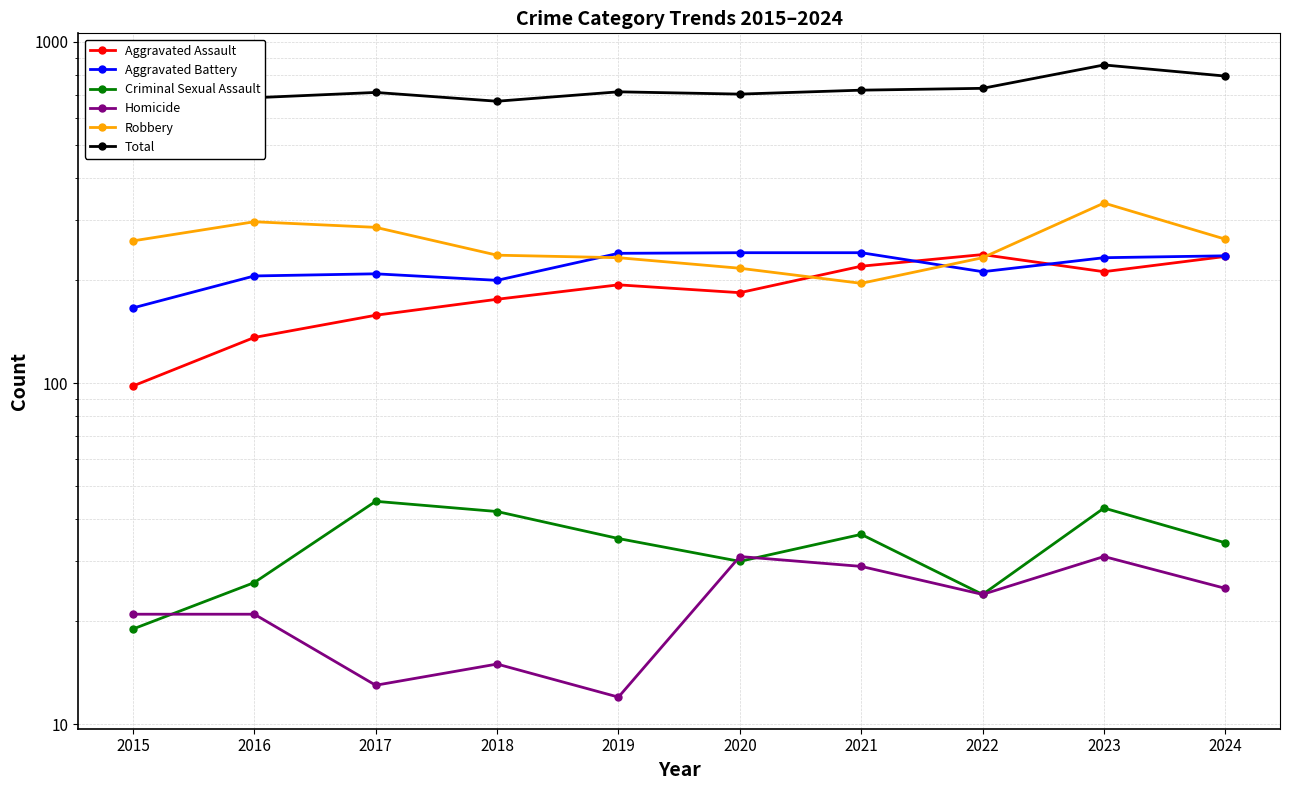

What is the difference between the second highest and minimum values in the Total series?

229